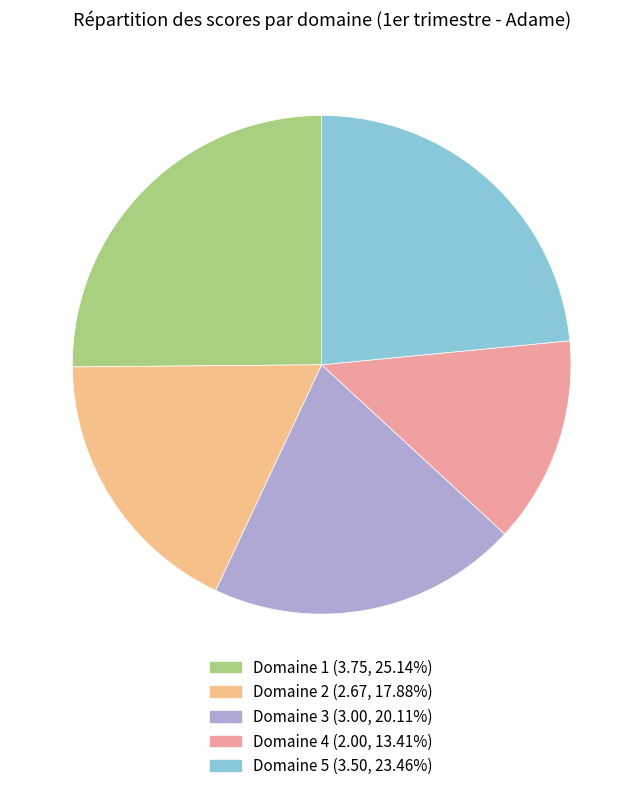

To the nearest percent, what percentage of the pie is Domaine 2?

18%